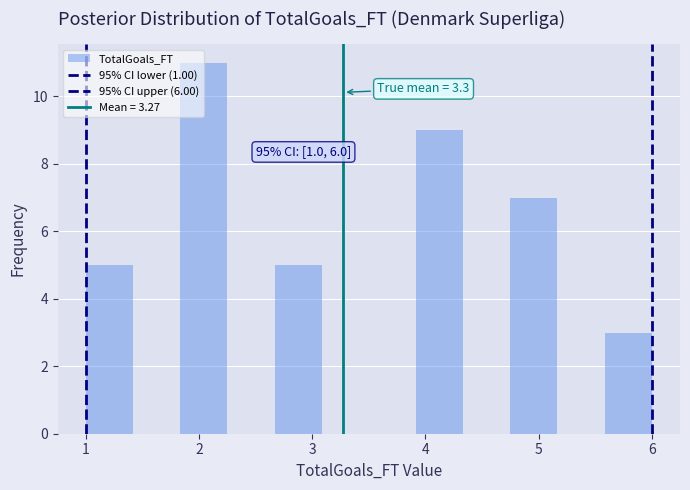

Over which range of the x-axis is the bar tallest?

1.8 to 2.3